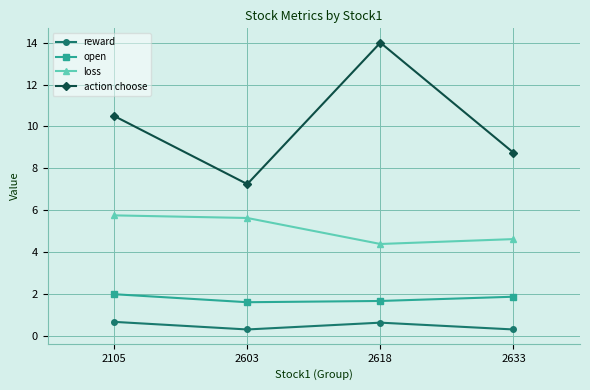

True or false: open and action choose cross at least once.

False